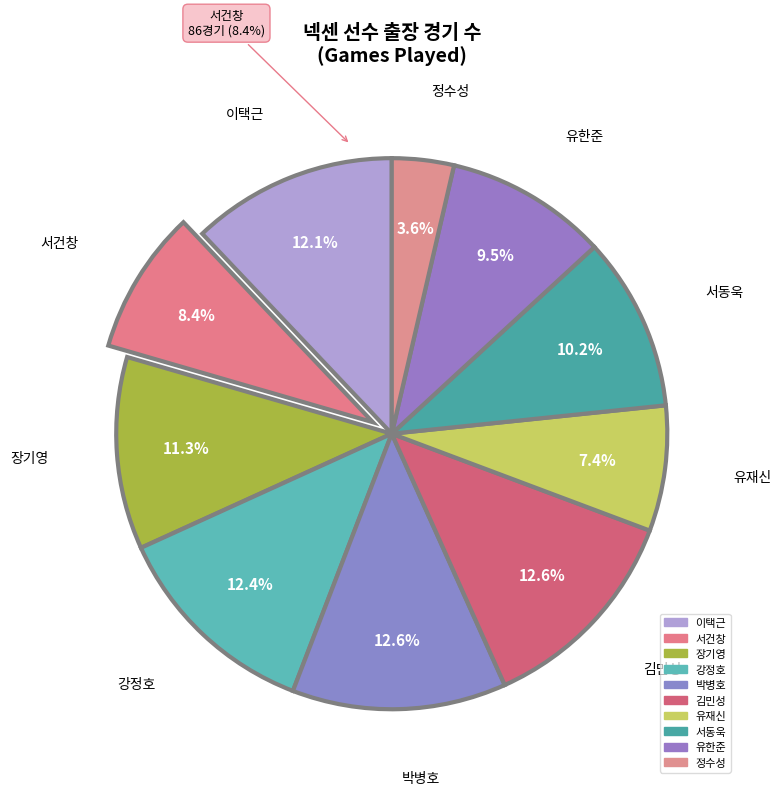

Which category has the smallest portion of the pie?

정수성